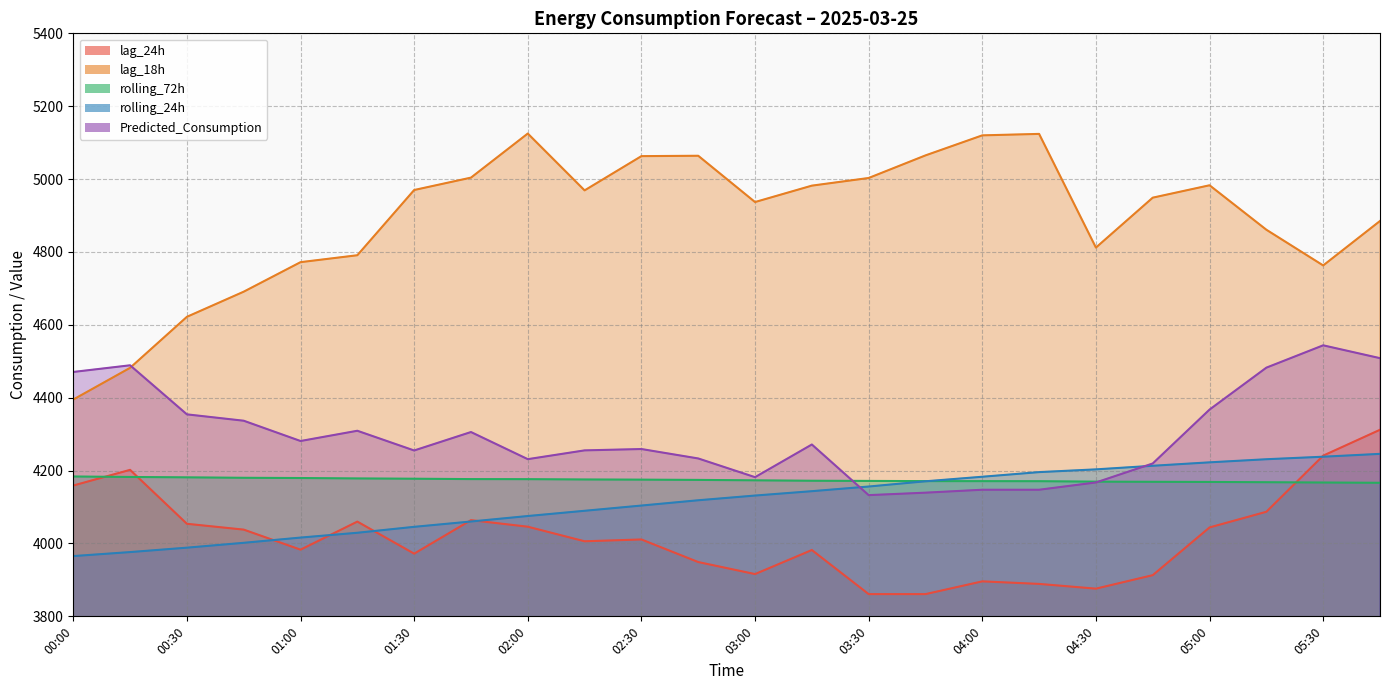

What is the difference between the maximum and minimum values in the rolling_72h series?

17.3